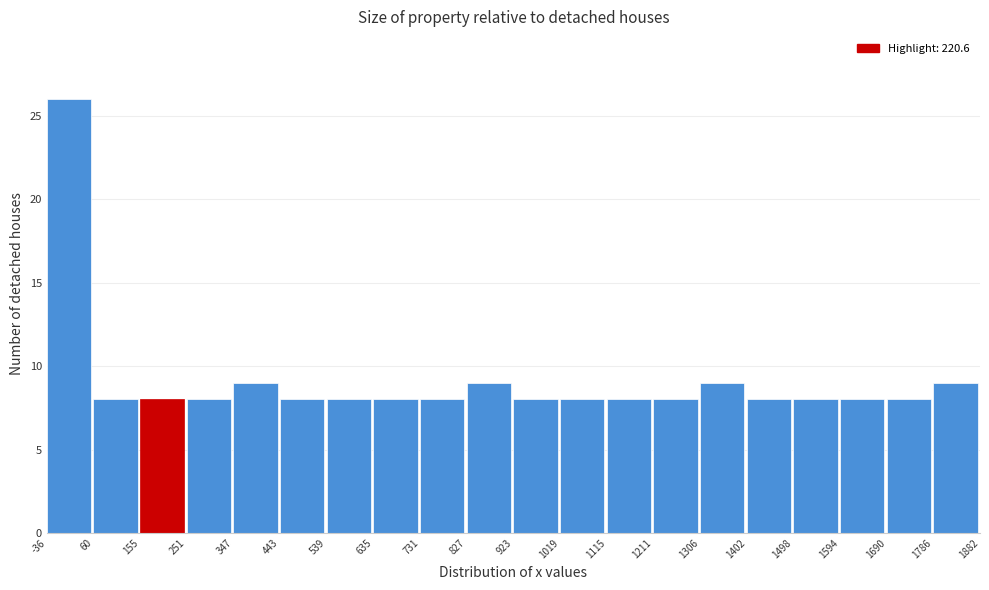

Reading left to right, list every bar in this chart as the range it spans on the x-axis followed by its height. The values are not printed on the chart, so give them approximately, as read against the axis.

-36 to 60: 26
60 to 155: 8
155 to 251: 8
251 to 347: 8
347 to 443: 9
443 to 539: 8
539 to 635: 8
635 to 731: 8
731 to 827: 8
827 to 923: 9
923 to 1019: 8
1019 to 1115: 8
1115 to 1211: 8
1211 to 1306: 8
1306 to 1402: 9
1402 to 1498: 8
1498 to 1594: 8
1594 to 1690: 8
1690 to 1786: 8
1786 to 1882: 9